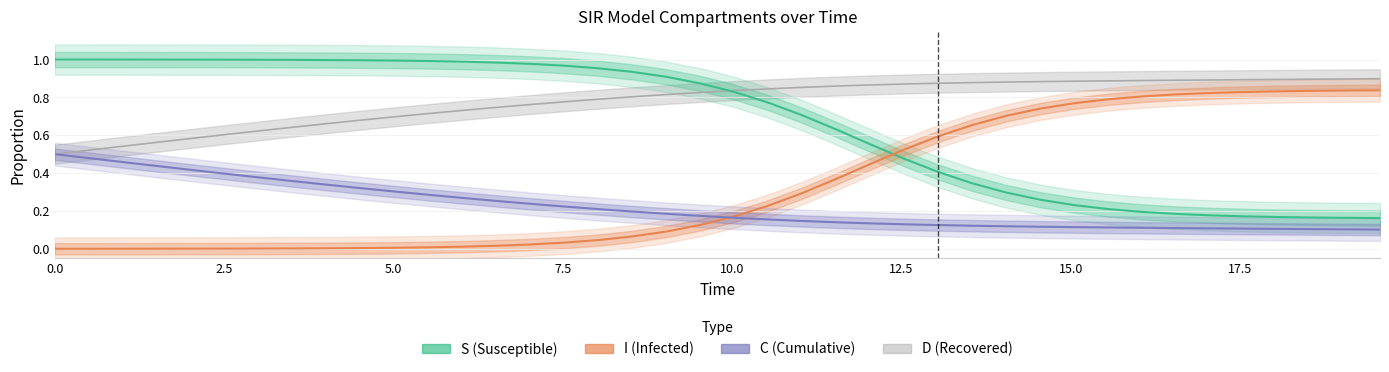

Count the number of categories in the chart.

40